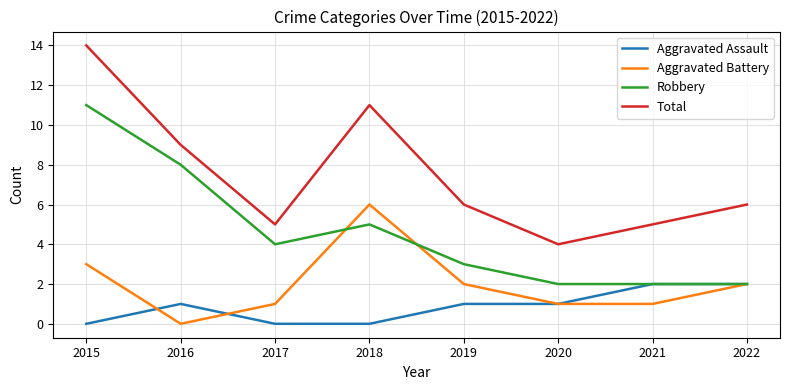

What are all the series names shown in the legend?

Aggravated Assault, Aggravated Battery, Robbery, Total